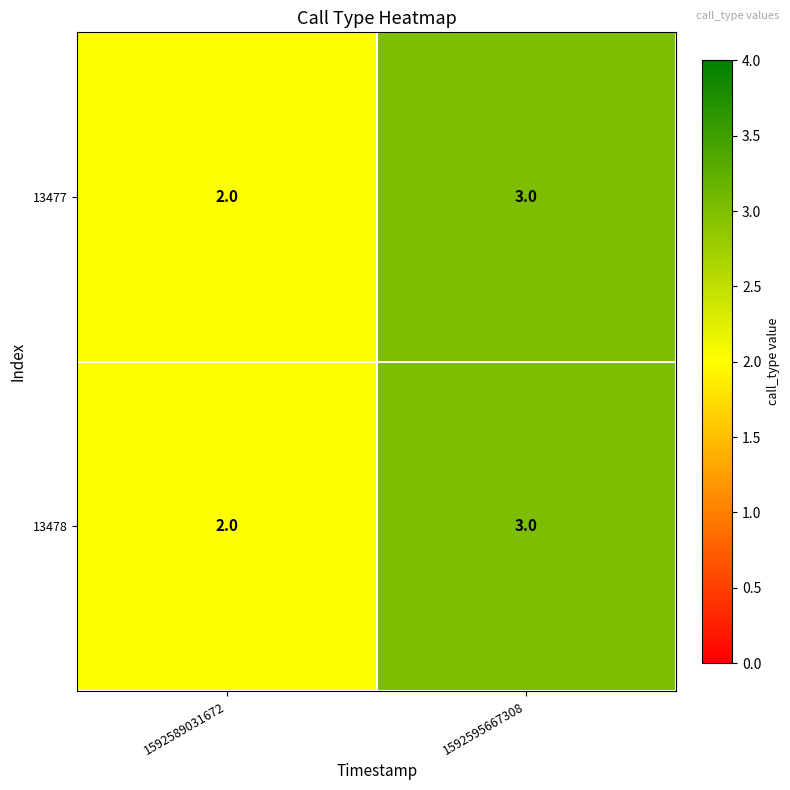

What is the greatest value displayed?

3